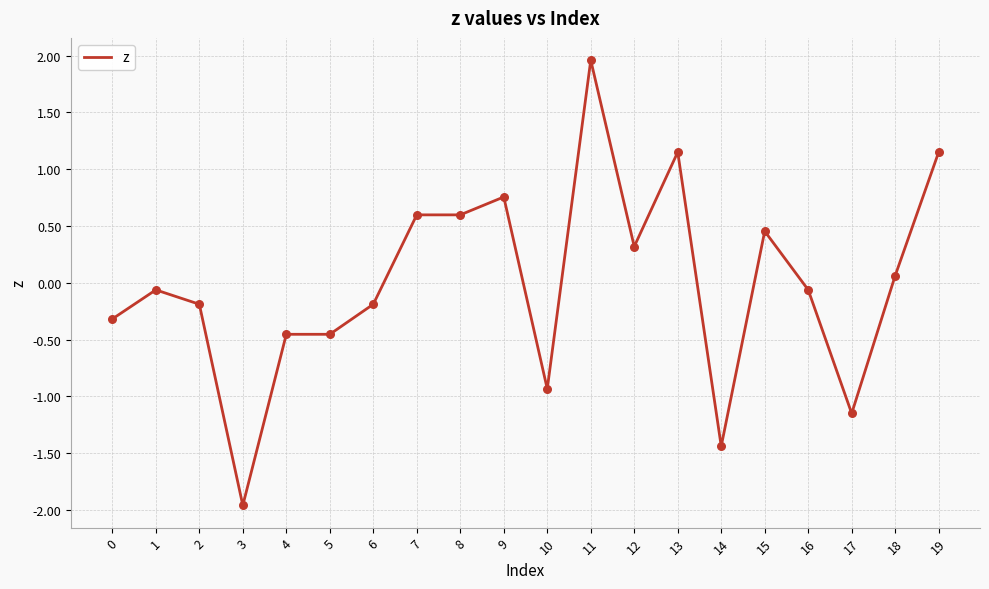

Which has a higher value, 6 or 1?

1